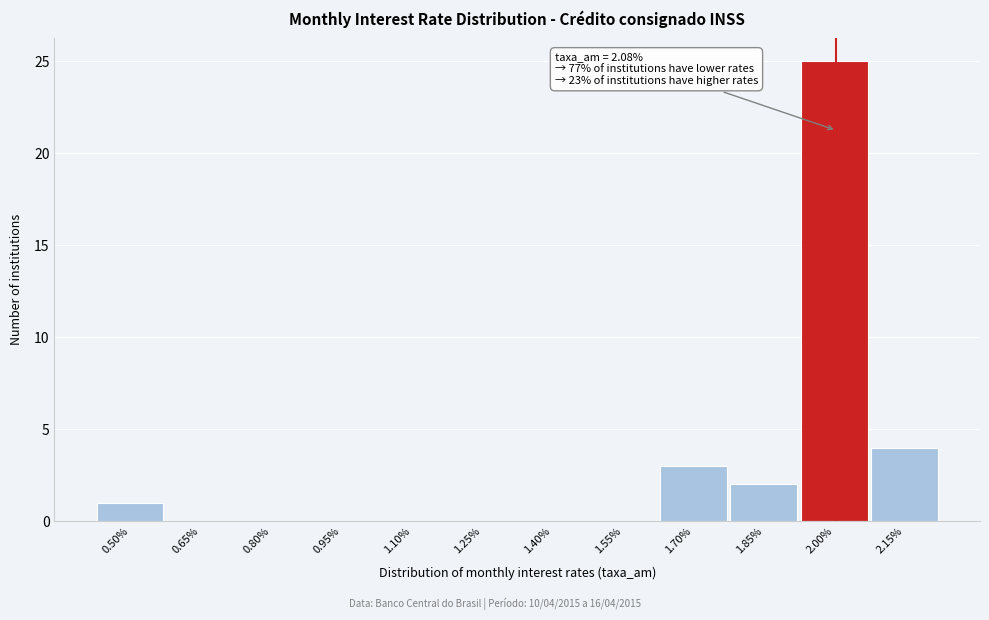

Reading left to right, extract all data points from this chart.

0.50%=1	0.65%=0	0.80%=0	0.95%=0	1.10%=0	1.25%=0	1.40%=0	1.55%=0	1.70%=3	1.85%=2	2.00%=25	2.15%=4